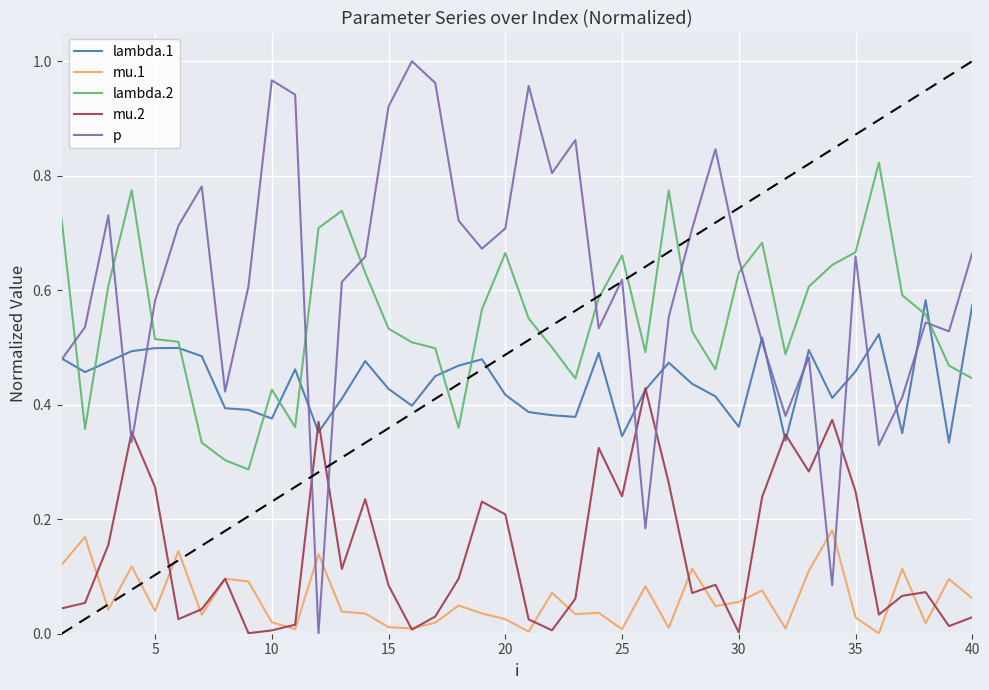

True or false: p and mu.1 intersect in this chart.

True